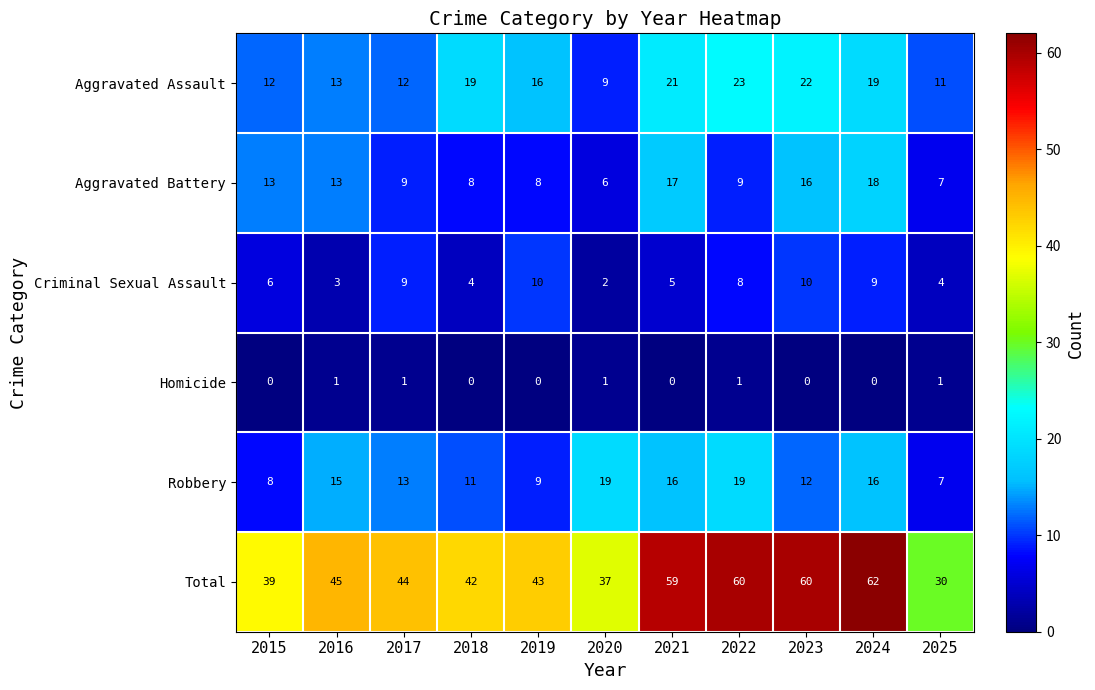

What value does the Aggravated Battery series have at 2022?

9